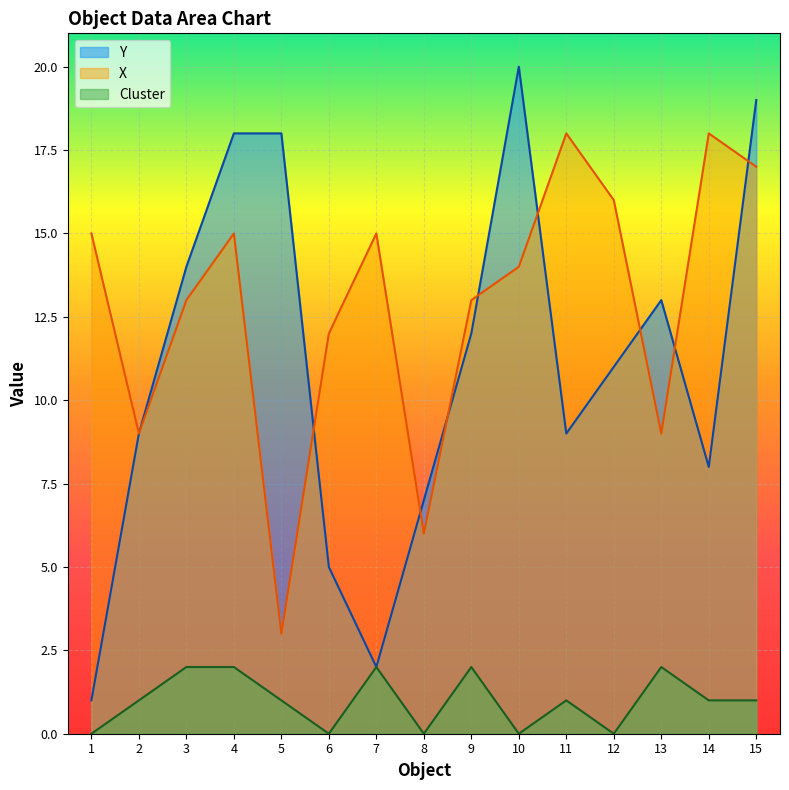

What is the sum of the Y values at 12 and 13?

24